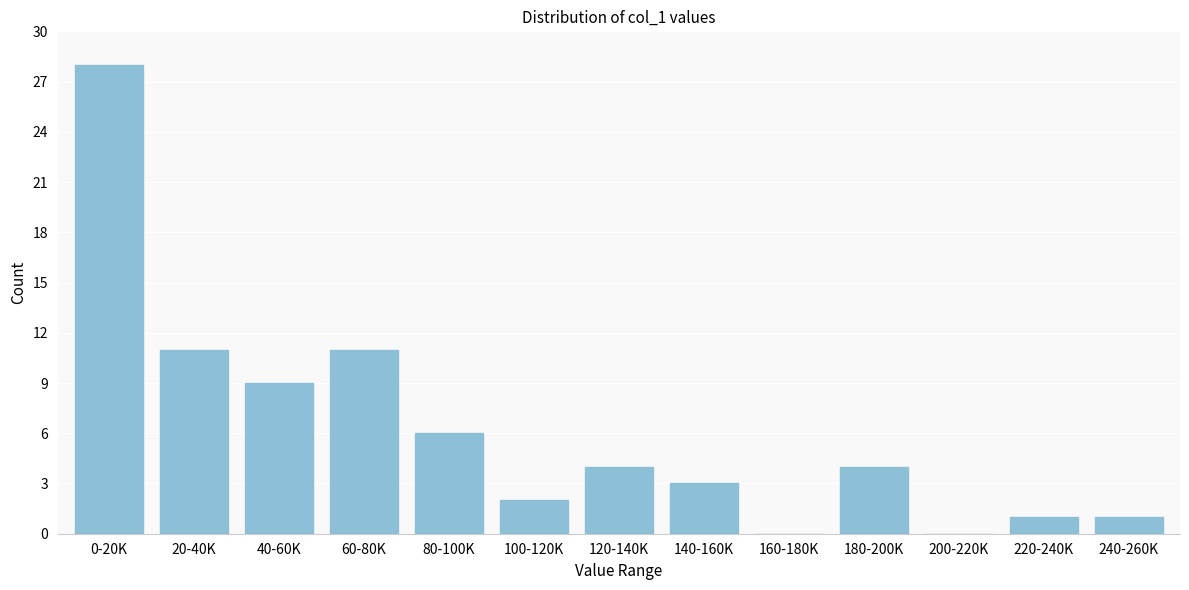

Reading left to right, list all the values displayed in this chart.

0-20K=28	20-40K=11	40-60K=9	60-80K=11	80-100K=6	100-120K=2	120-140K=4	140-160K=3	160-180K=0	180-200K=4	200-220K=0	220-240K=1	240-260K=1